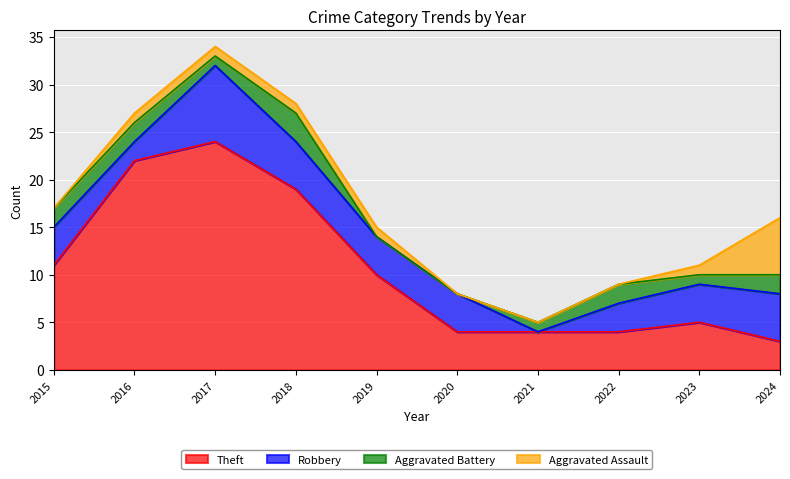

True or false: Aggravated Assault and Robbery intersect in this chart.

True